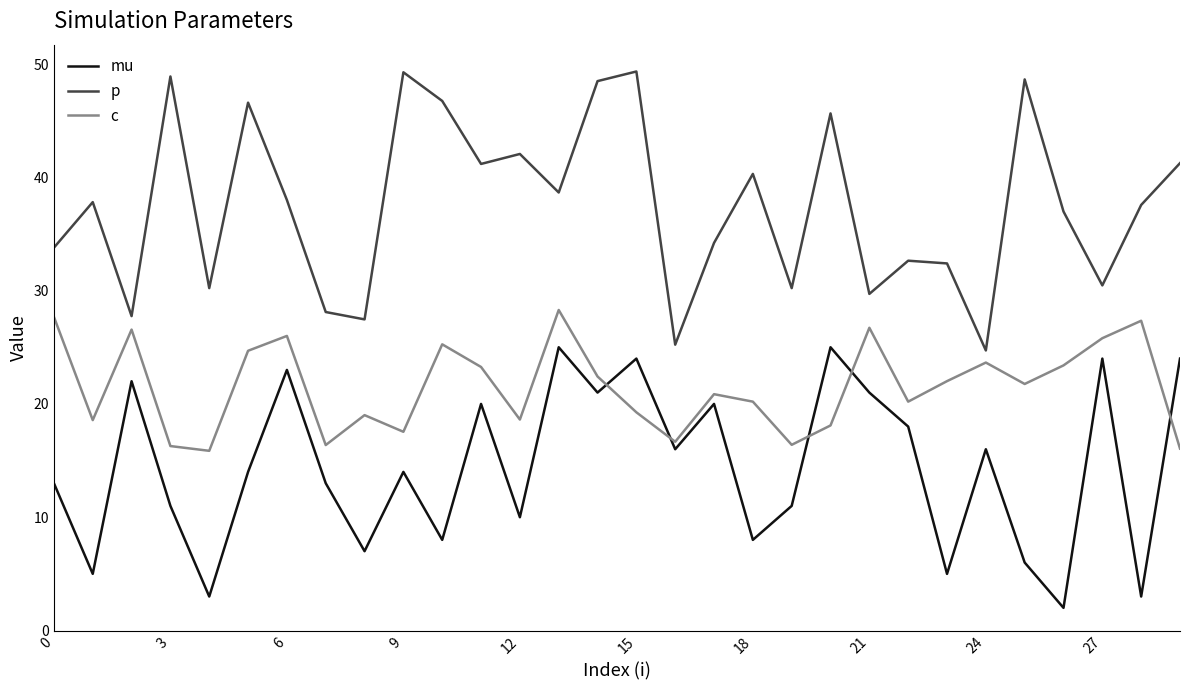

Which series has the largest total across all categories?

p